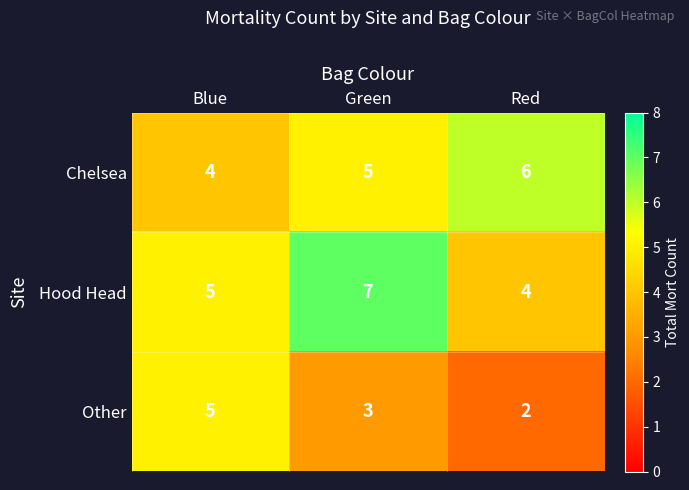

Reading right to left, transcribe all the data shown in this chart.

Chelsea: 6	5	4
Hood Head: 4	7	5
Other: 2	3	5